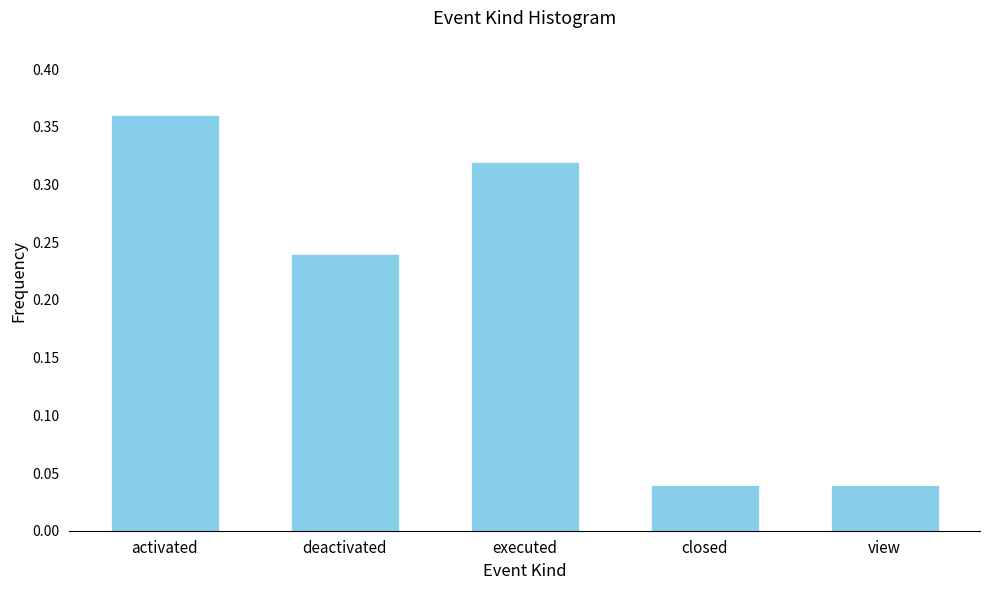

What is the label of the 1st bar from the right?

view